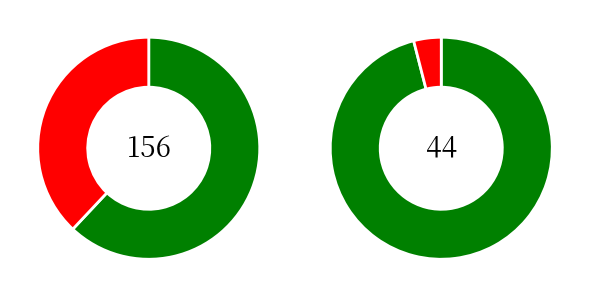

Count the number of slices in the pie.

2